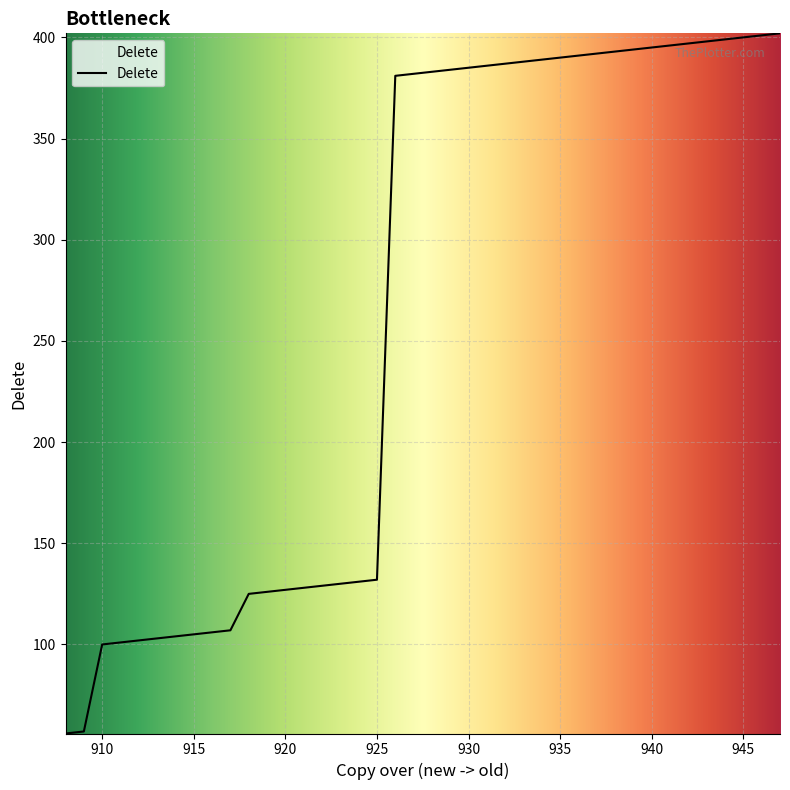

What is the greatest value displayed?

402